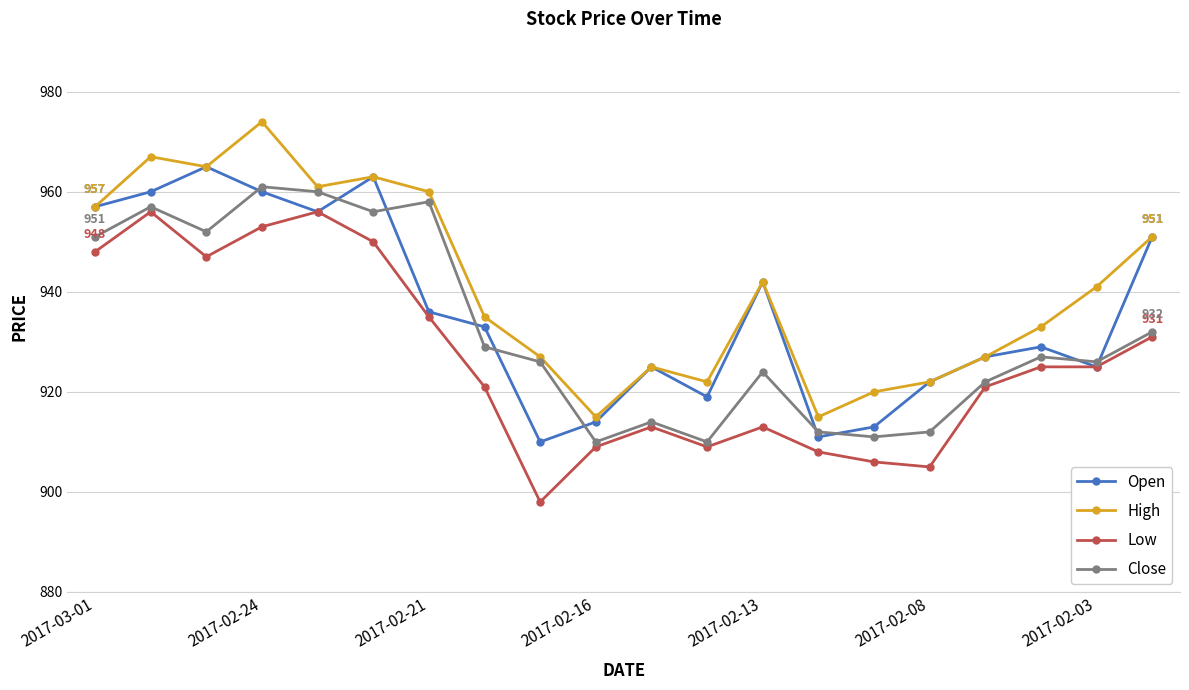

What is the difference between the maximum and minimum values in the Low series?

58